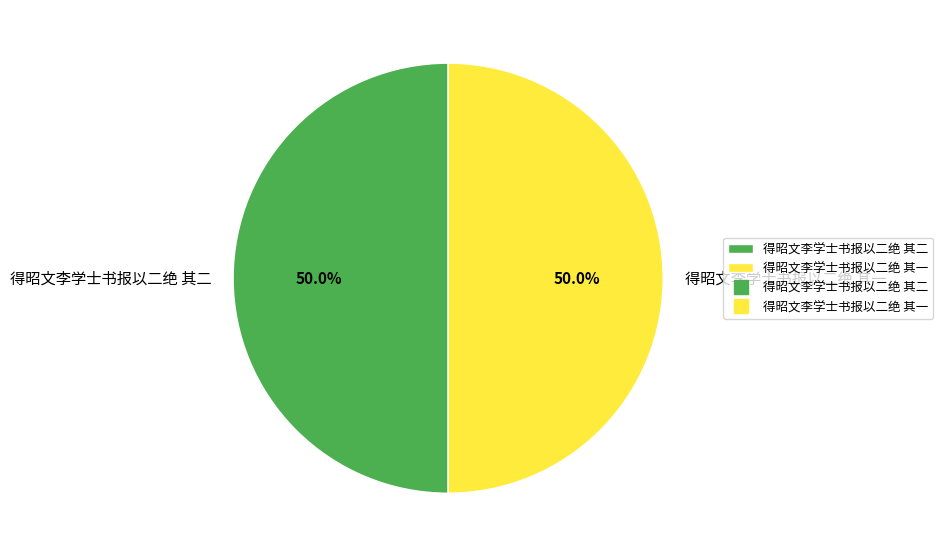

What percentage is the 得昭文李学士书报以二绝 其二 slice, to the nearest percent?

50%